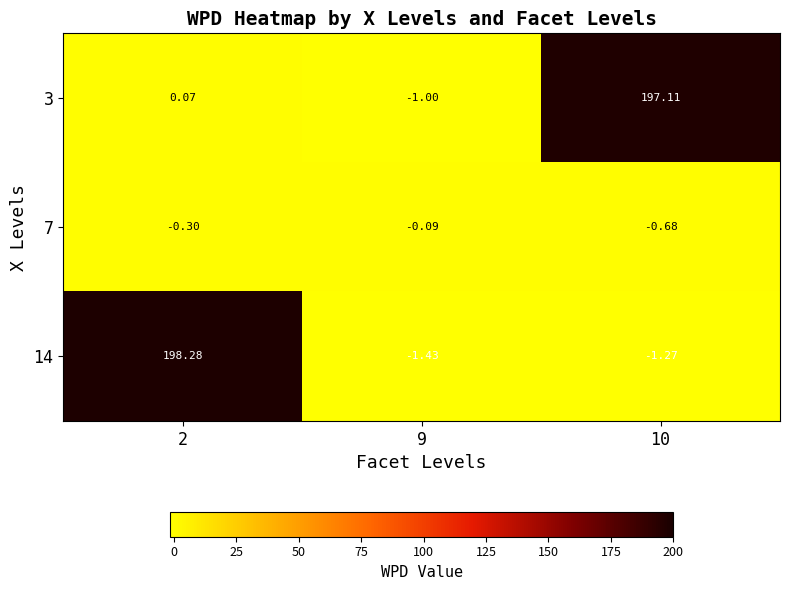

List the series in order of their peak value, lowest first.

7, 3, 14